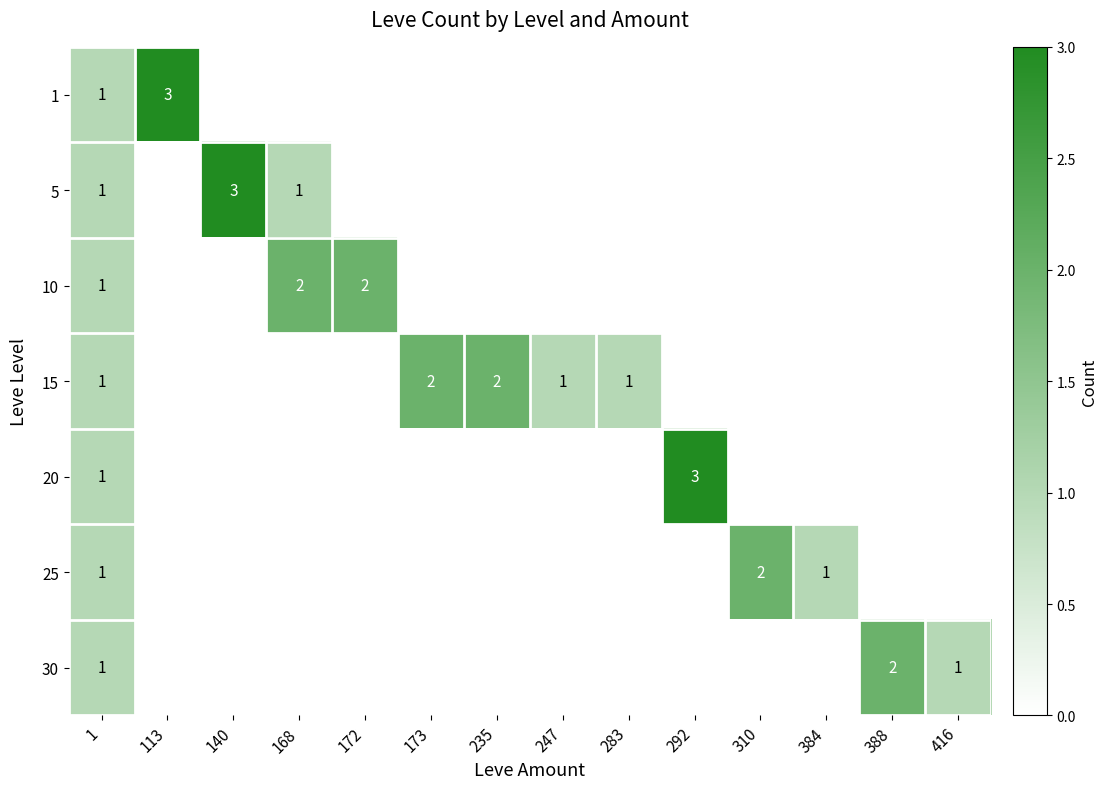

The value of 15 at 235 is 2. True or false?

True